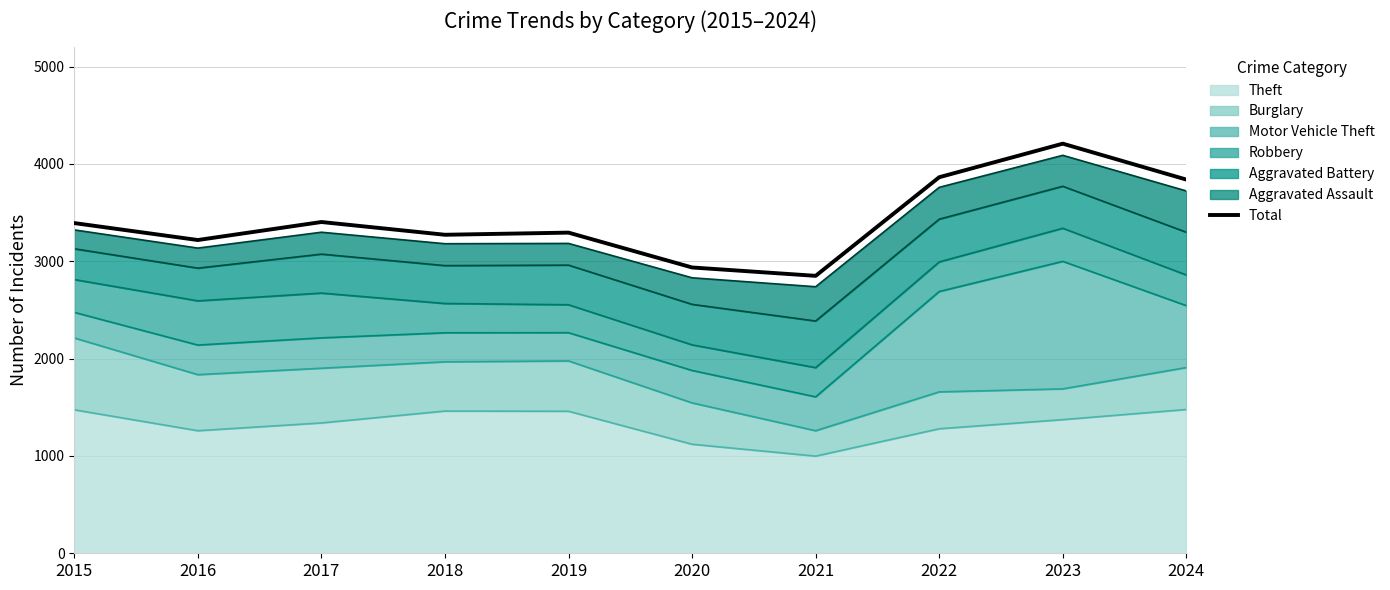

How many points are lower than both their immediate neighbors (excluding endpoints)?

3